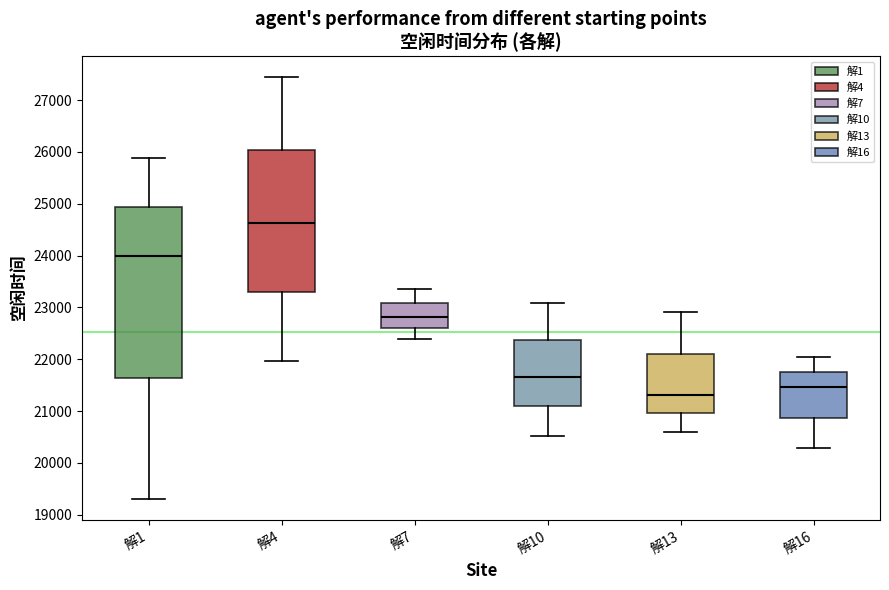

Which box's median line is the lowest?

解13